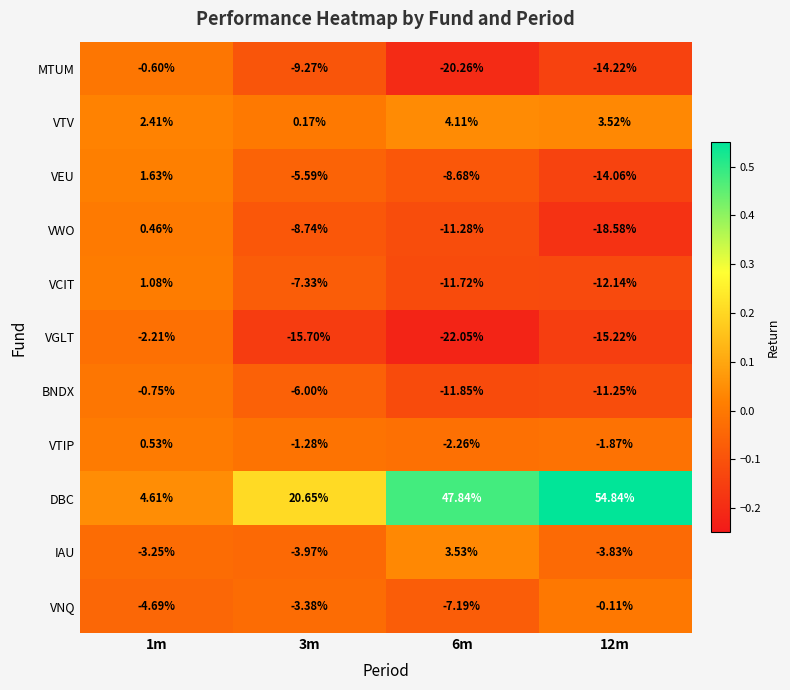

What is the total value across all series at 3m?

-40.4